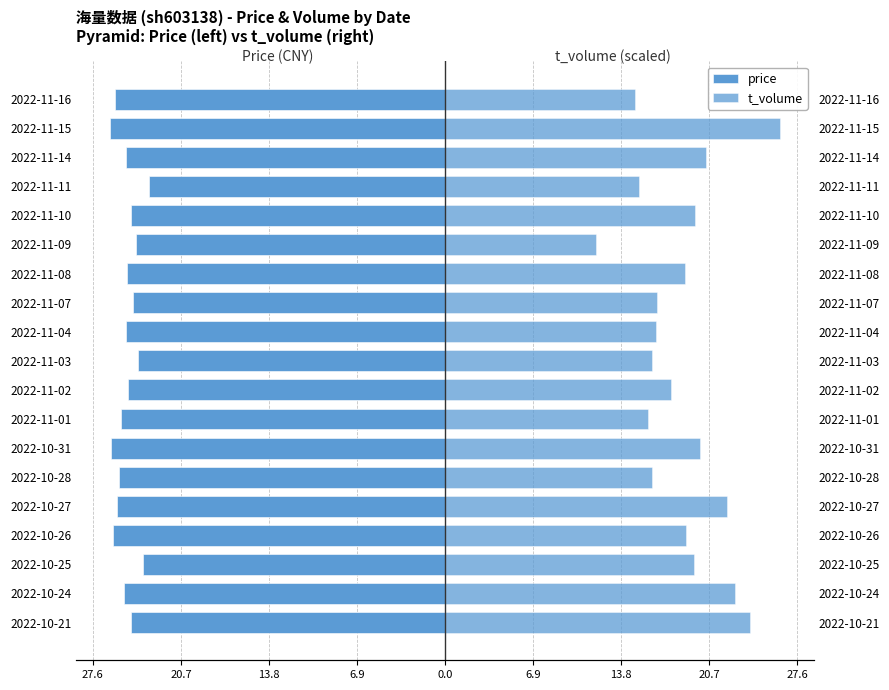

Count the number of data series in this chart.

2